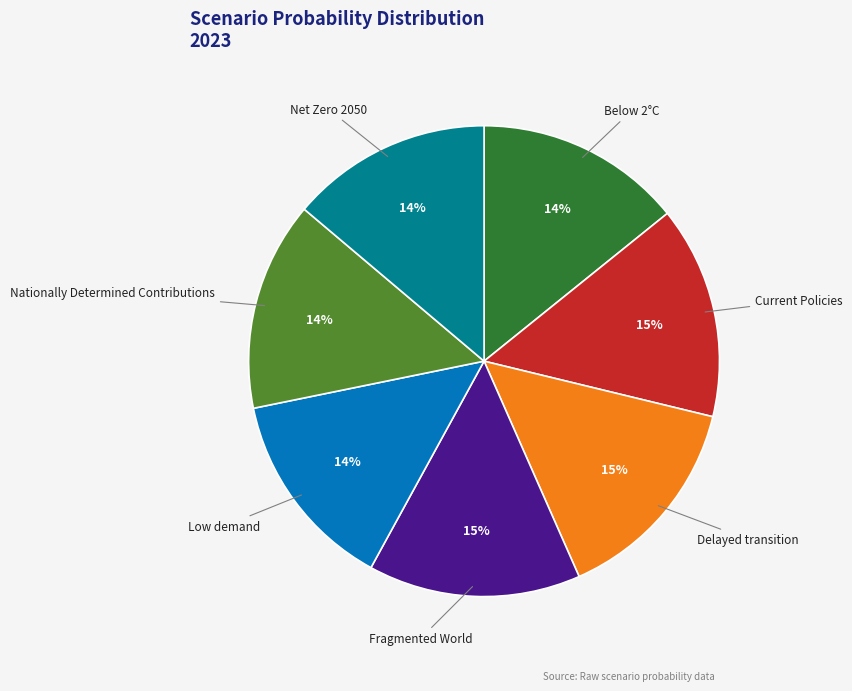

To the nearest percent, what is the difference between the largest and smallest slice percentages?

1%